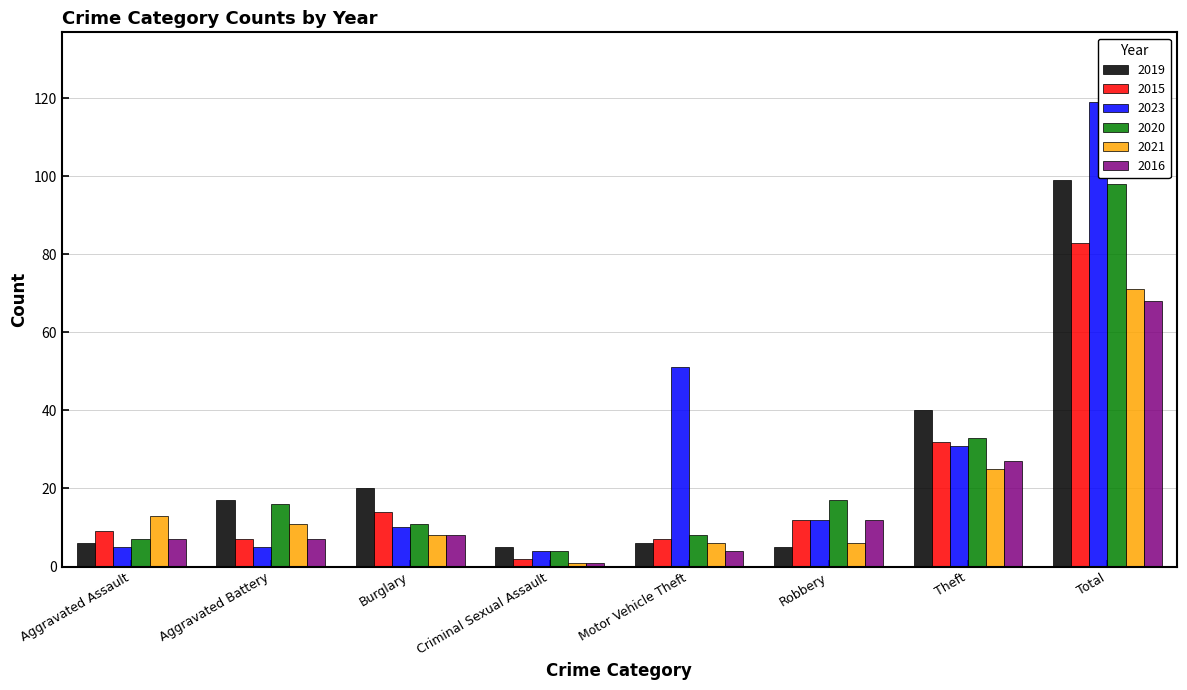

What is the difference between the maximum and minimum values in the 2015 series?

81